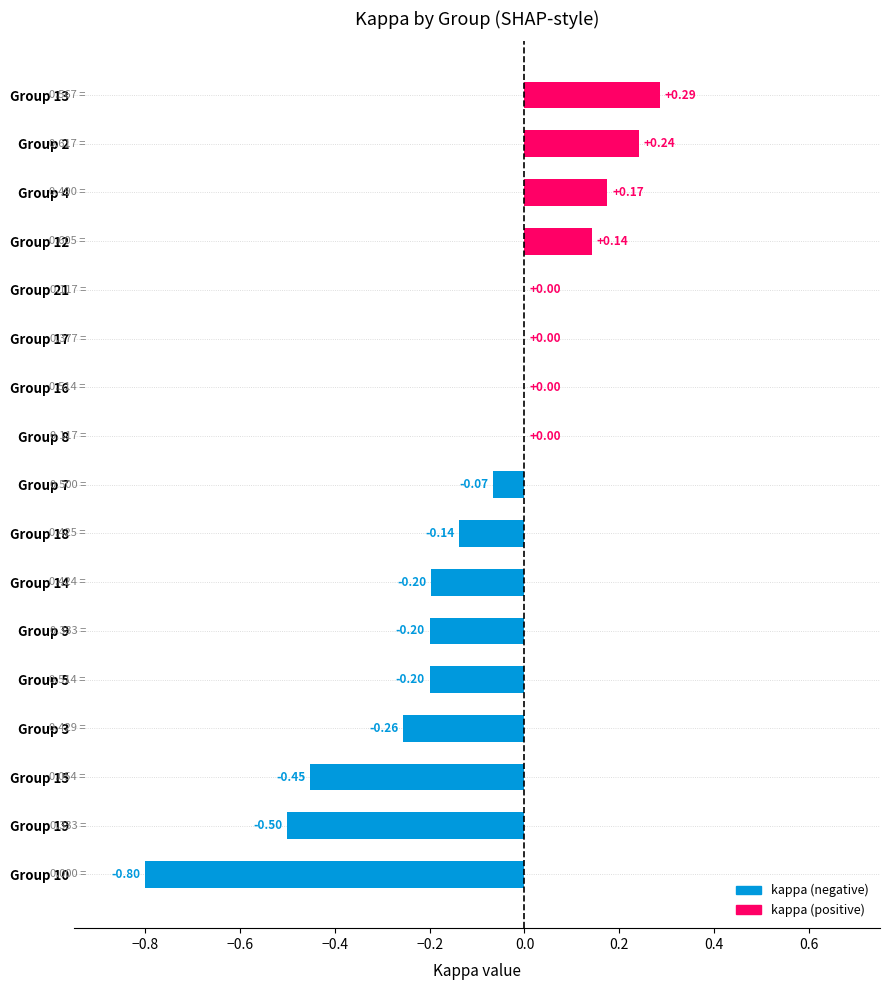

What is the sum of all values?

-2.0